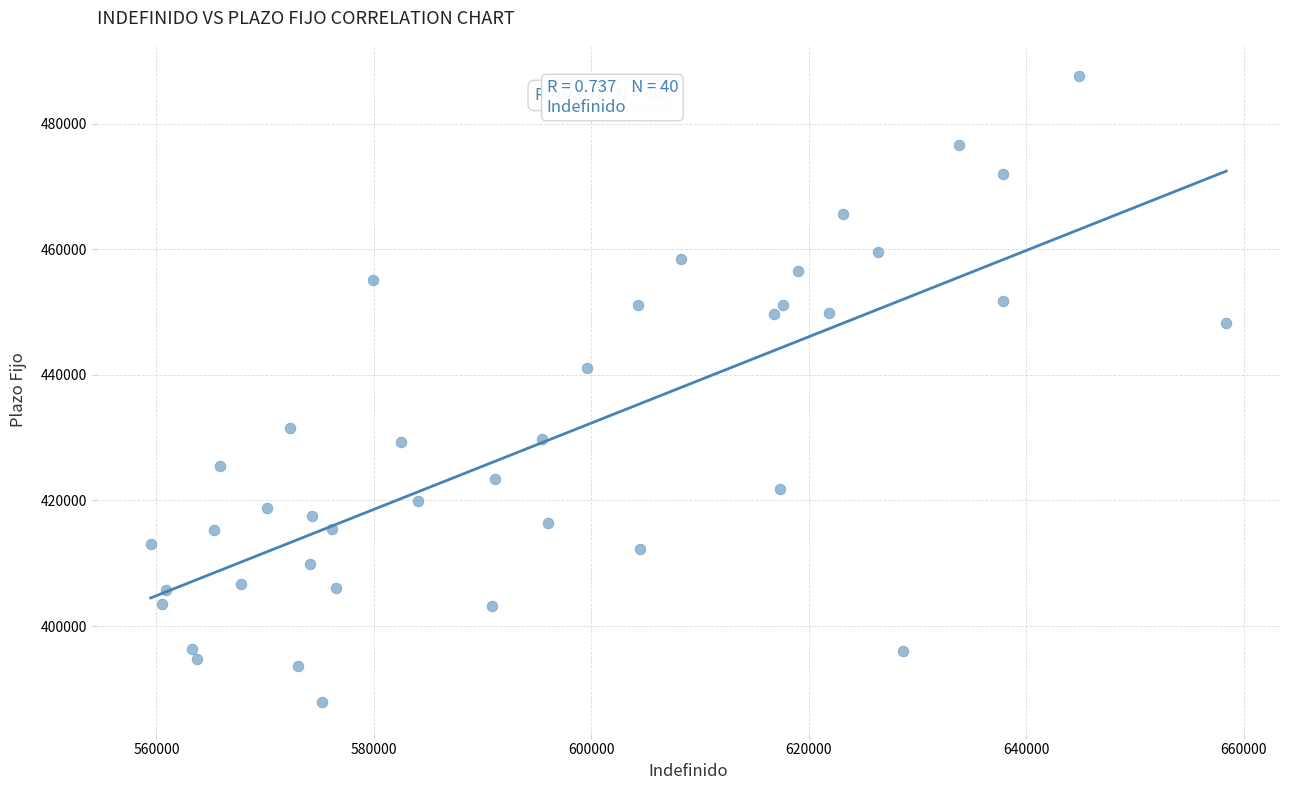

What is the range of Y values (max minus min)?

99674